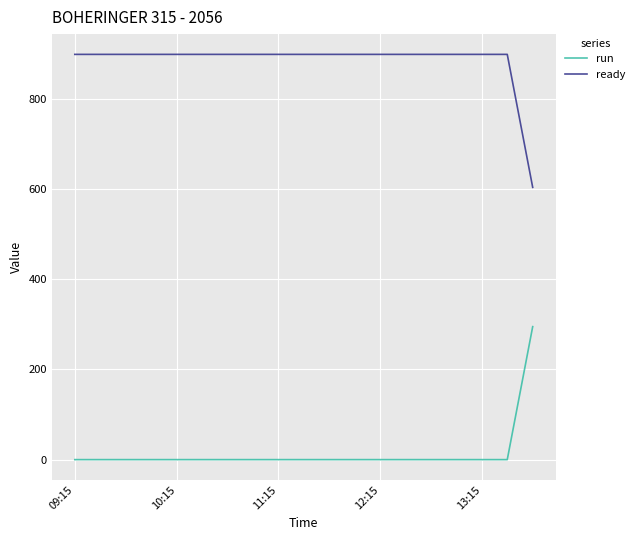

Rank the series by their maximum value, from lowest to highest.

run, ready